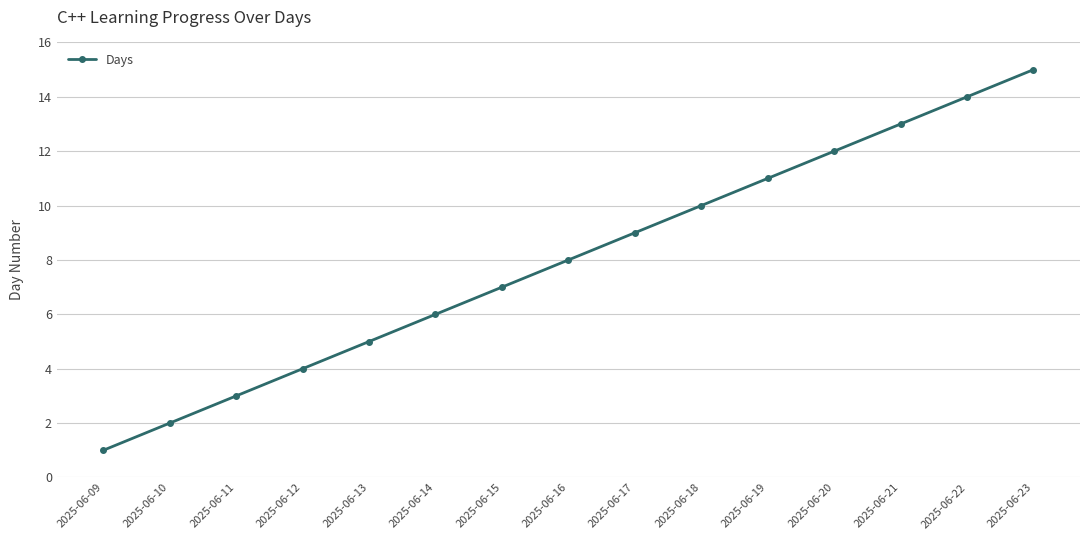

What is the smallest value displayed?

1